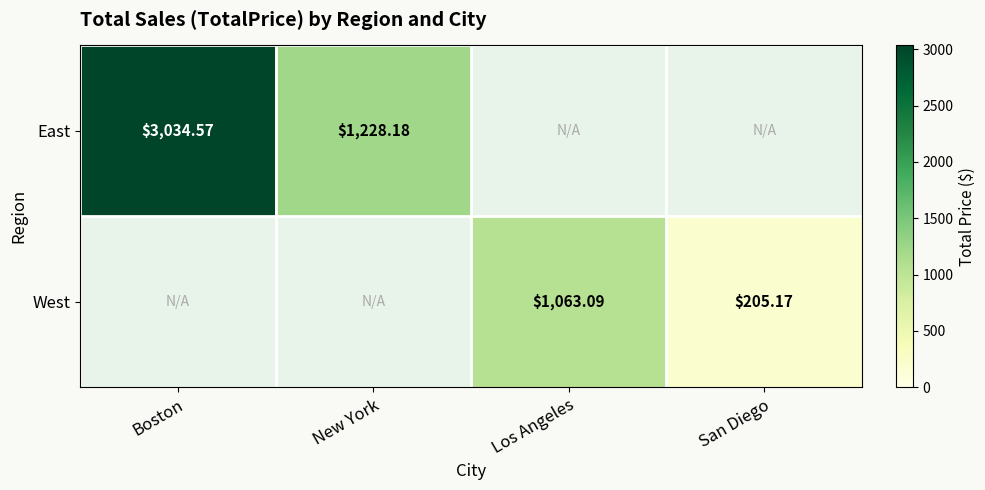

The West series shows 0.0 at New York. True or false?

True